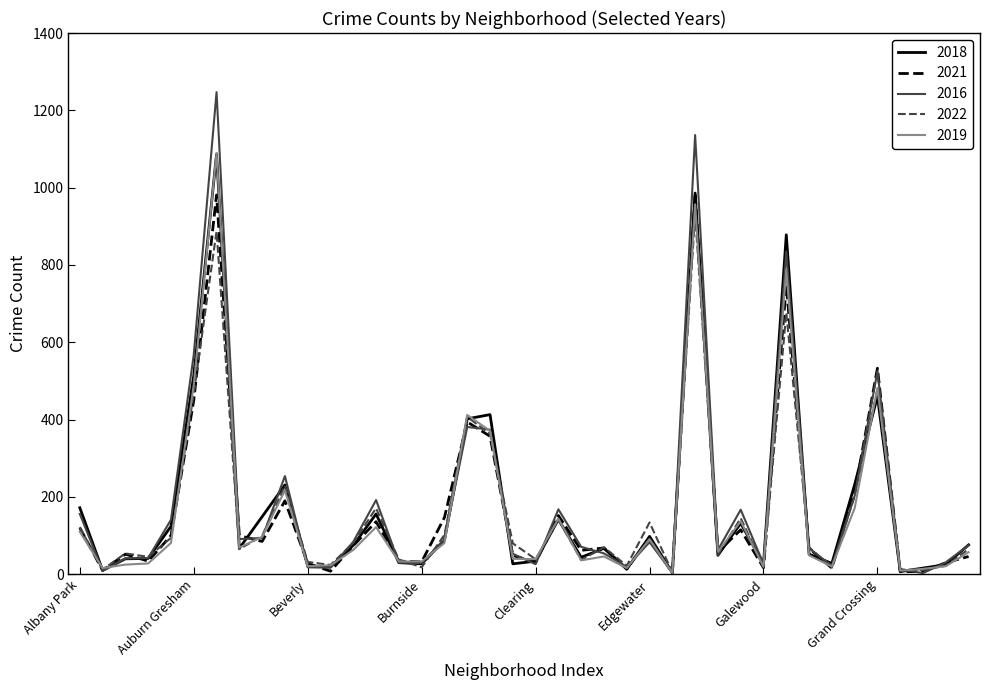

Reading left to right, list all the values displayed in this chart.

2018: Albany Park=172	Andersonville=10	Archer Heights=40	Armour Square=41	Ashburn=124	Auburn Gresham=514	Austin=1086	Avalon Park=67	Avondale=149	Belmont Cragin=231	Beverly=22	Boystown=19	Bridgeport=75	Brighton Park=156	Bucktown=30	Burnside=27	Calumet Heights=88	Chatham=402	Chicago Lawn=413	Chinatown=27	Clearing=34	Douglas=142	Dunning=44	East Side=67	East Village=13	Edgewater=98	Edison Park=4	Englewood=986	Fuller Park=49	Gage Park=132	Galewood=26	Garfield Park=878	Garfield Ridge=52	Gold Coast=28	Grand Boulevard=232	Grand Crossing=460	Grant Park=7	Greektown=16	Hegewisch=25	Hermosa=76
2021: Albany Park=120	Andersonville=10	Archer Heights=52	Armour Square=34	Ashburn=100	Auburn Gresham=450	Austin=981	Avalon Park=100	Avondale=85	Belmont Cragin=190	Beverly=28	Boystown=8	Bridgeport=74	Brighton Park=136	Bucktown=34	Burnside=32	Calumet Heights=147	Chatham=394	Chicago Lawn=357	Chinatown=49	Clearing=30	Douglas=152	Dunning=62	East Side=68	East Village=14	Edgewater=94	Edison Park=3	Englewood=986	Fuller Park=58	Gage Park=115	Galewood=17	Garfield Park=748	Garfield Ridge=67	Gold Coast=16	Grand Boulevard=211	Grand Crossing=533	Grant Park=7	Greektown=7	Hegewisch=30	Hermosa=46
2016: Albany Park=156	Andersonville=9	Archer Heights=41	Armour Square=42	Ashburn=141	Auburn Gresham=568	Austin=1247	Avalon Park=91	Avondale=94	Belmont Cragin=254	Beverly=18	Boystown=17	Bridgeport=84	Brighton Park=192	Bucktown=30	Burnside=29	Calumet Heights=91	Chatham=381	Chicago Lawn=374	Chinatown=53	Clearing=26	Douglas=168	Dunning=71	East Side=54	East Village=19	Edgewater=83	Edison Park=4	Englewood=1136	Fuller Park=63	Gage Park=167	Galewood=27	Garfield Park=835	Garfield Ridge=67	Gold Coast=22	Grand Boulevard=203	Grand Crossing=525	Grant Park=13	Greektown=3	Hegewisch=31	Hermosa=75
2022: Albany Park=122	Andersonville=12	Archer Heights=54	Armour Square=45	Ashburn=94	Auburn Gresham=467	Austin=887	Avalon Park=65	Avondale=99	Belmont Cragin=229	Beverly=32	Boystown=24	Bridgeport=81	Brighton Park=171	Bucktown=38	Burnside=18	Calumet Heights=102	Chatham=407	Chicago Lawn=363	Chinatown=80	Clearing=39	Douglas=141	Dunning=37	East Side=70	East Village=22	Edgewater=134	Edison Park=5	Englewood=932	Fuller Park=50	Gage Park=145	Galewood=20	Garfield Park=677	Garfield Ridge=70	Gold Coast=17	Grand Boulevard=203	Grand Crossing=479	Grant Park=12	Greektown=11	Hegewisch=22	Hermosa=65
2019: Albany Park=110	Andersonville=16	Archer Heights=25	Armour Square=28	Ashburn=81	Auburn Gresham=490	Austin=1090	Avalon Park=69	Avondale=97	Belmont Cragin=217	Beverly=21	Boystown=23	Bridgeport=63	Brighton Park=122	Bucktown=33	Burnside=33	Calumet Heights=81	Chatham=412	Chicago Lawn=371	Chinatown=40	Clearing=39	Douglas=144	Dunning=36	East Side=46	East Village=16	Edgewater=91	Edison Park=3	Englewood=957	Fuller Park=58	Gage Park=137	Galewood=19	Garfield Park=788	Garfield Ridge=49	Gold Coast=20	Grand Boulevard=171	Grand Crossing=482	Grant Park=9	Greektown=14	Hegewisch=21	Hermosa=57